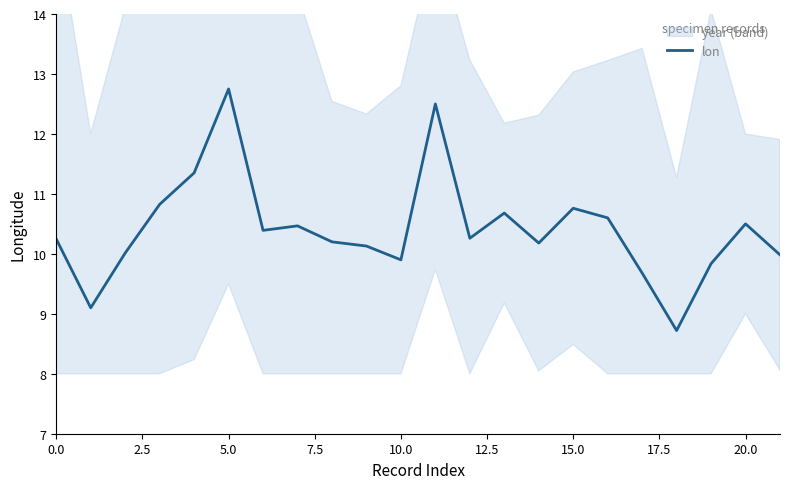

What is the value of the 16th point from the left?

10.8